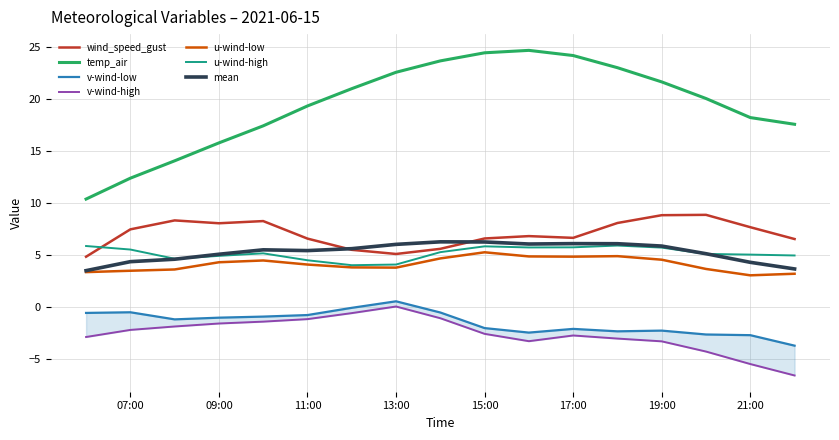

What is the difference between the maximum and minimum values in the u-wind-high series?

1.9